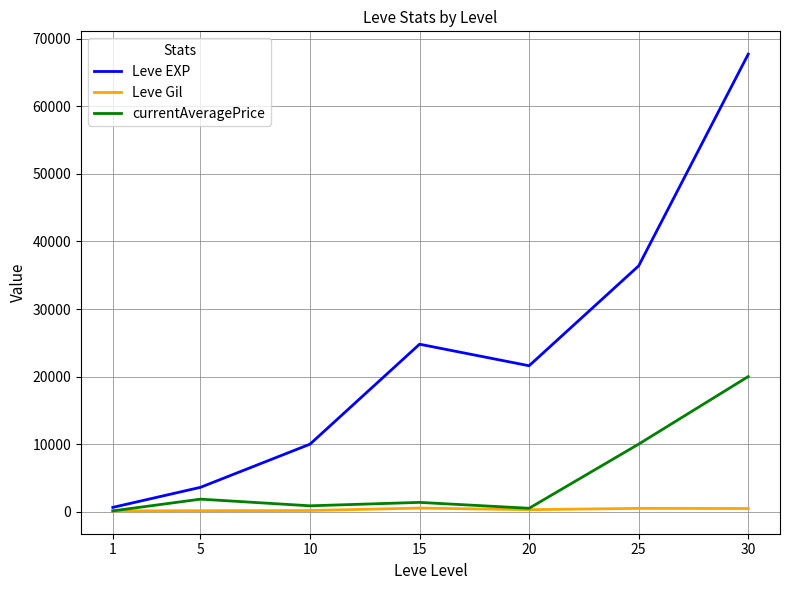

List the series in order of their overall mean, highest first.

Leve EXP, currentAveragePrice, Leve Gil